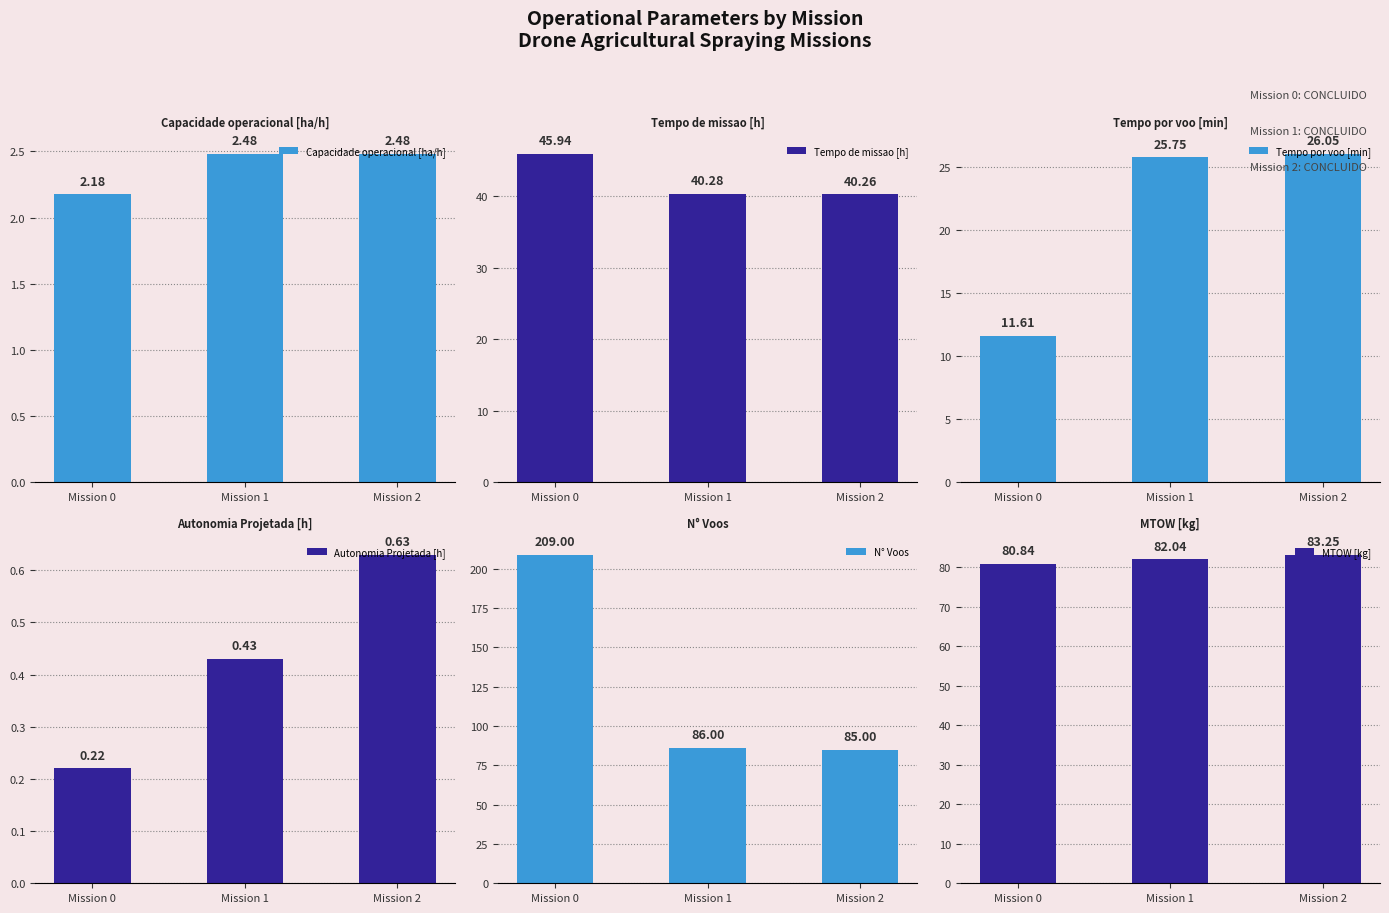

Count the number of data series in this chart.

6